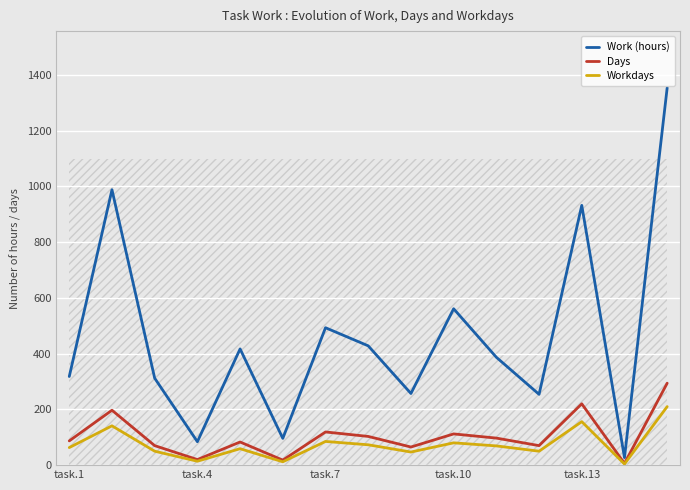

What is the sum of the Workdays values at task.13 and task.10?

236